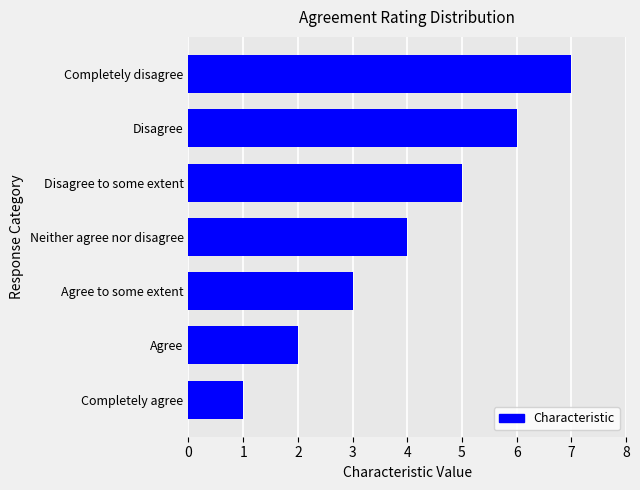

True or false: the data shows 4 at Completely disagree.

False